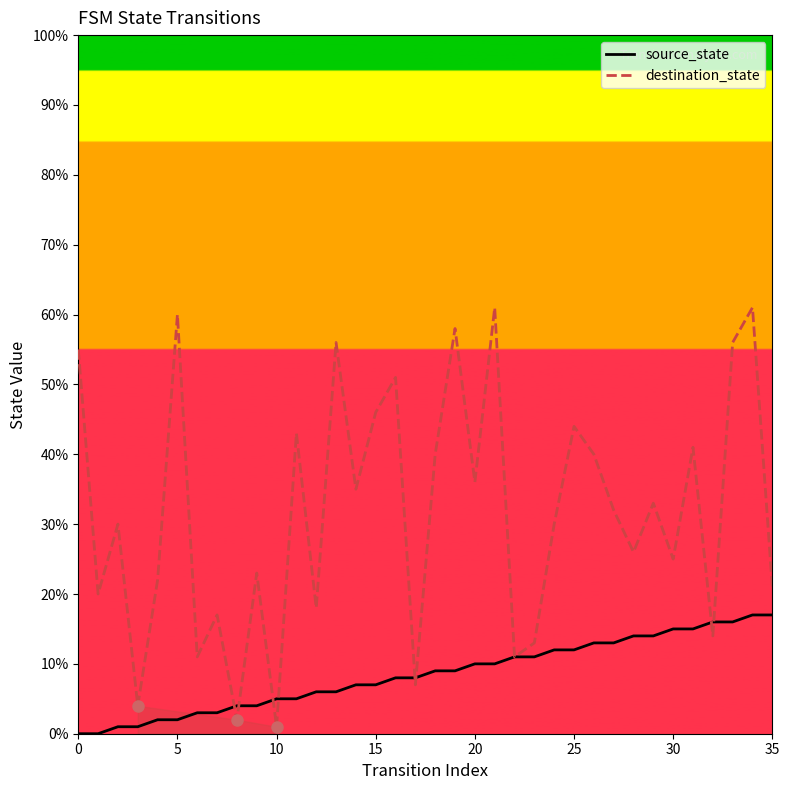

What is the maximum value for destination_state?

61